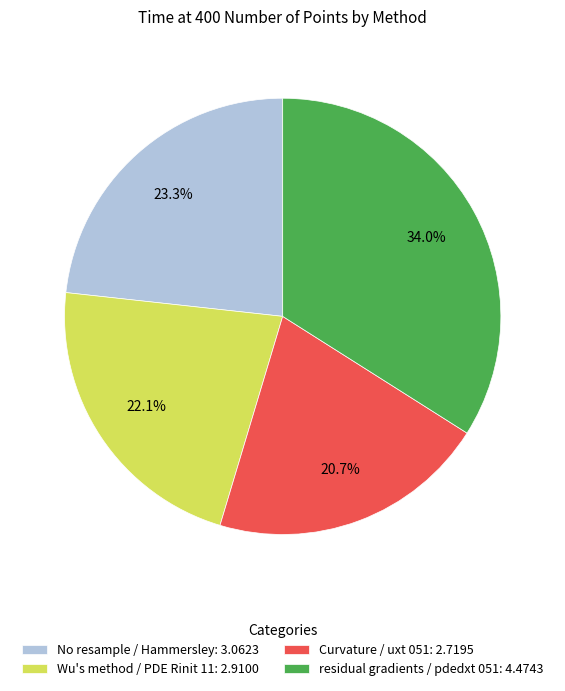

What percentage is the Wu's method / PDE Rinit 11 slice, to the nearest percent?

22%